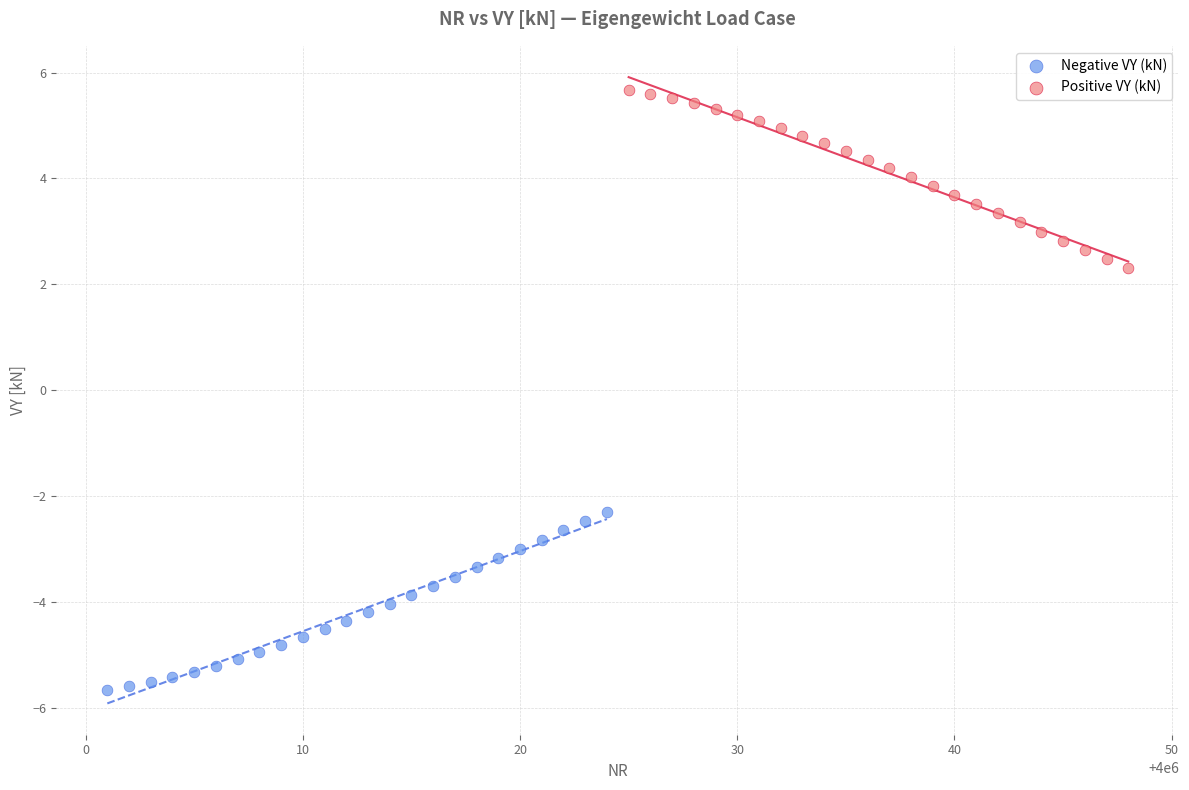

Which series contains the lowest Y value?

Negative VY (kN)